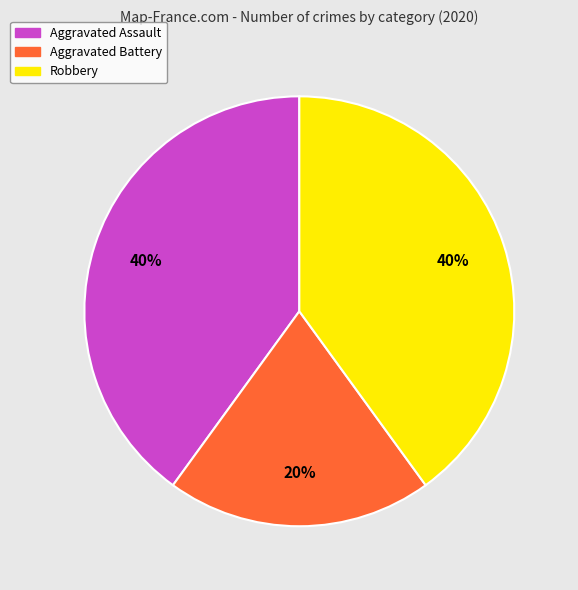

To the nearest percent, what percentage of the pie is Aggravated Battery?

20%